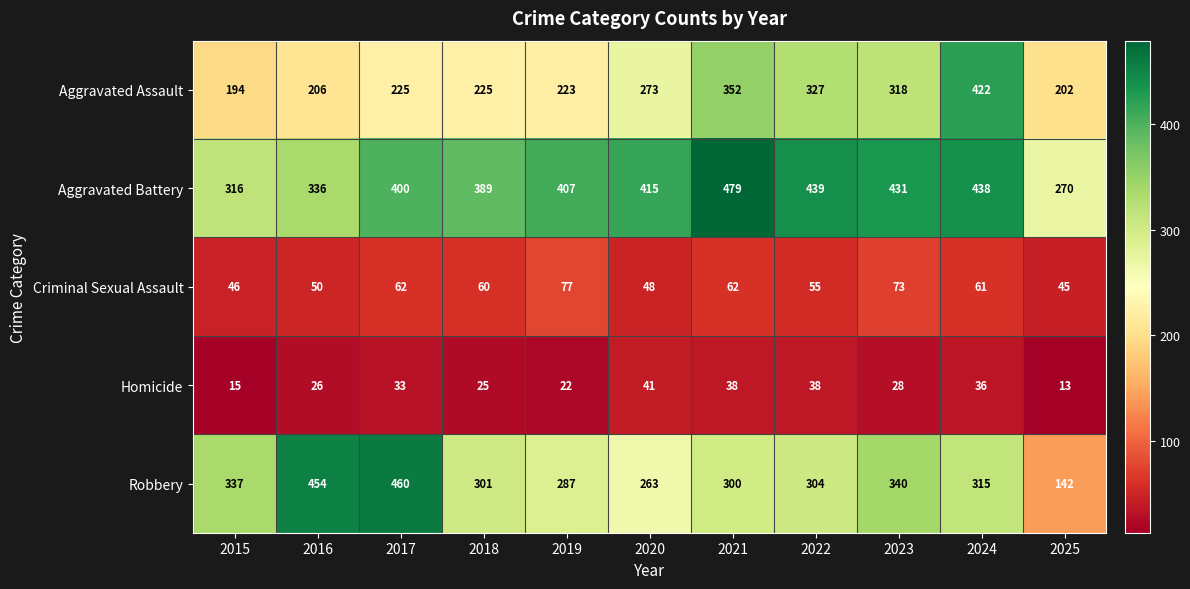

True or false: Robbery has a value of 340 at 2023.

True